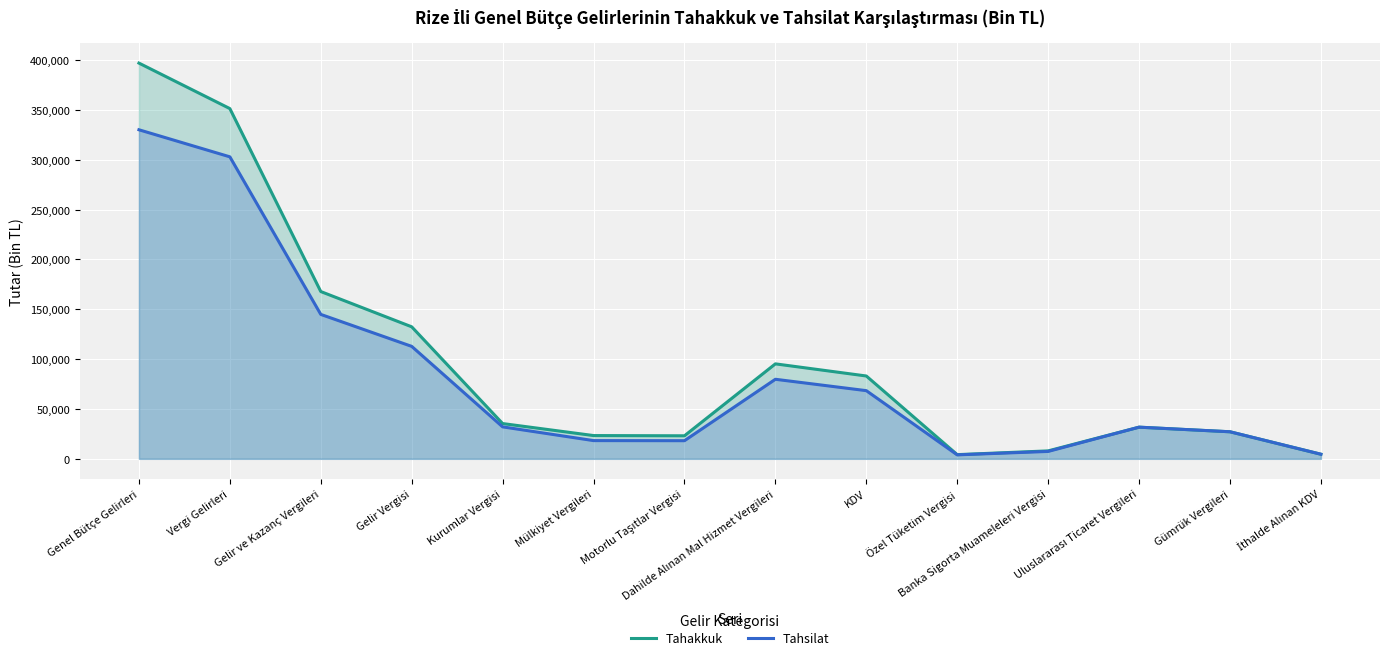

How many lines are shown in the chart?

2